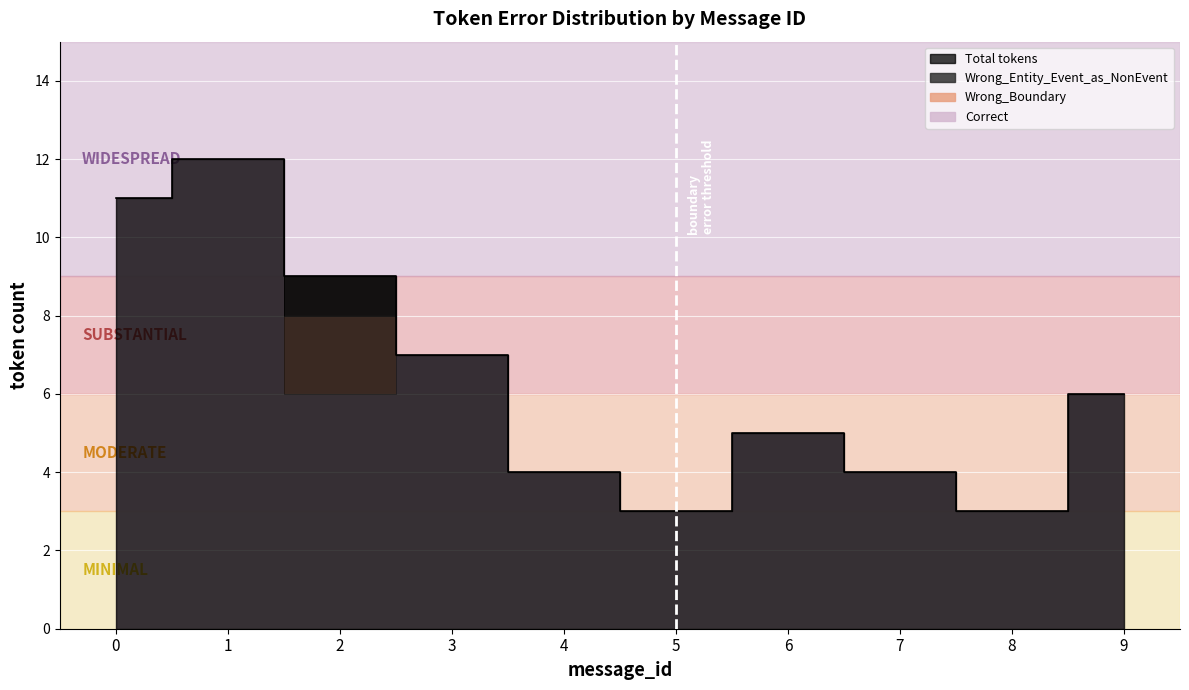

True or false: Wrong_Boundary has a value of -1 at 6.

False